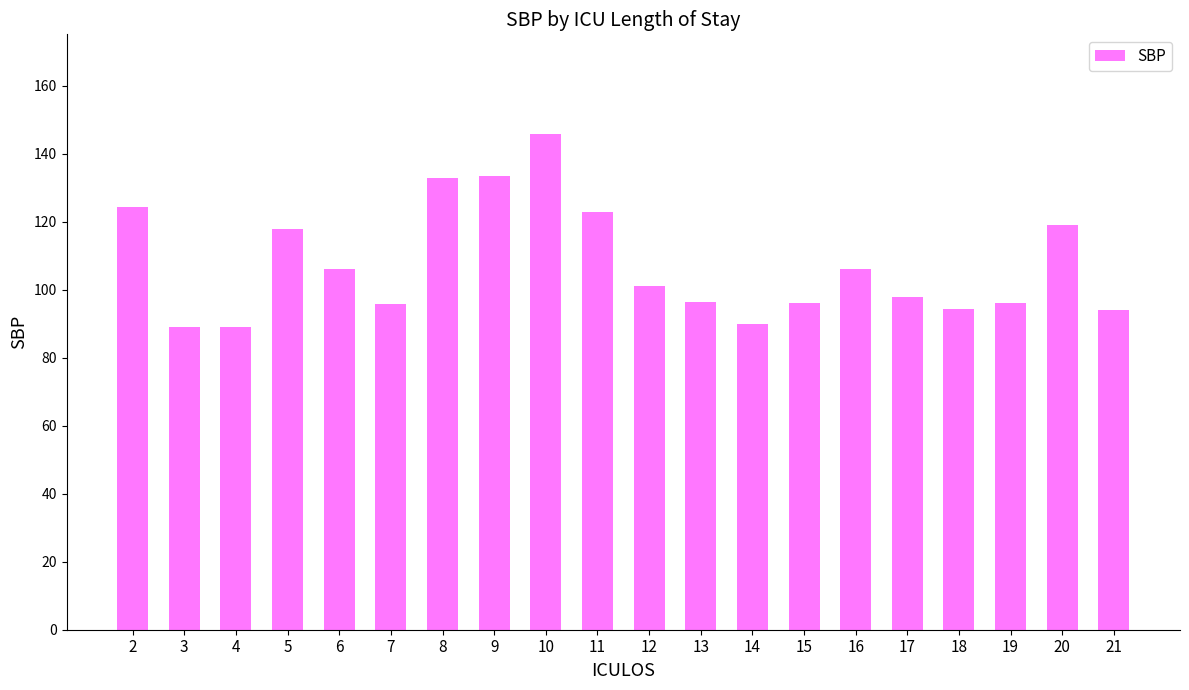

Which label corresponds to the largest value in the chart?

10